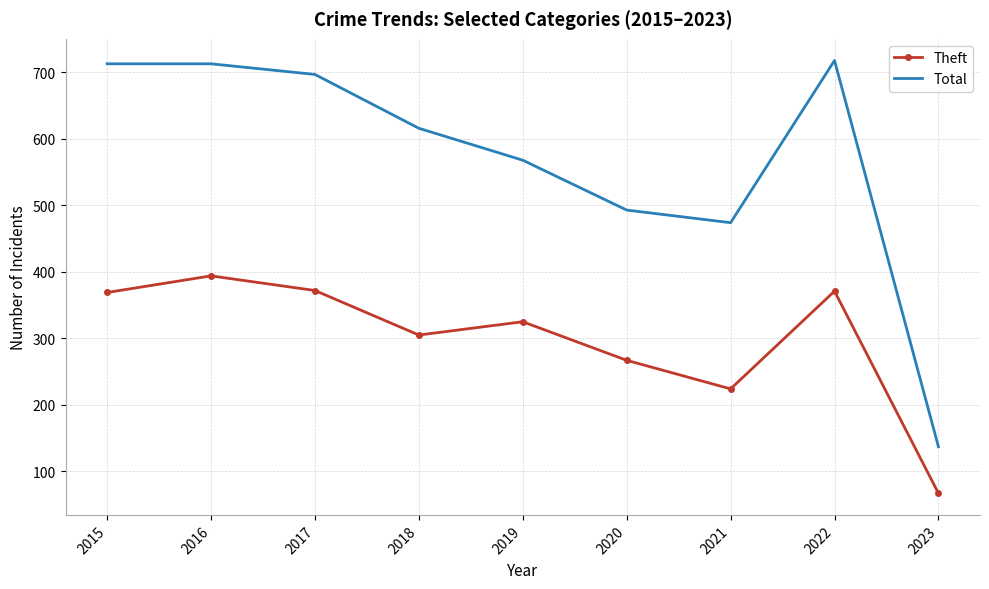

List the series in order of their peak value, lowest first.

Theft, Total